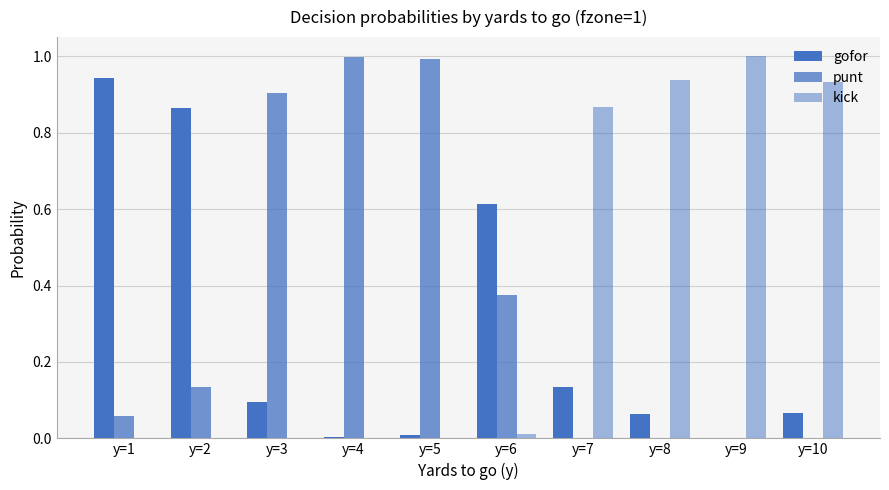

How many groups of bars are there?

10